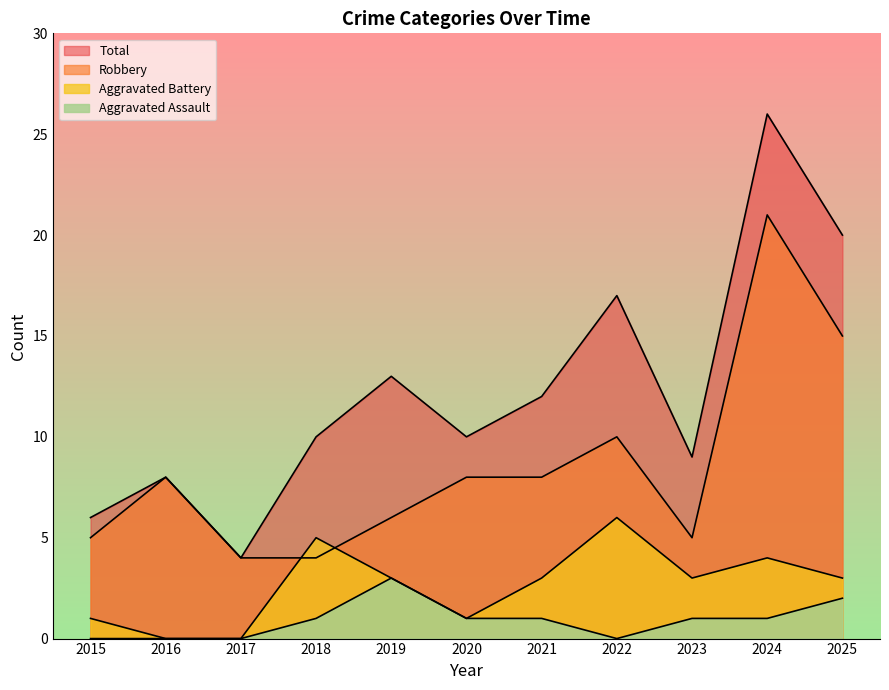

Read the Robbery value at 2021.

8